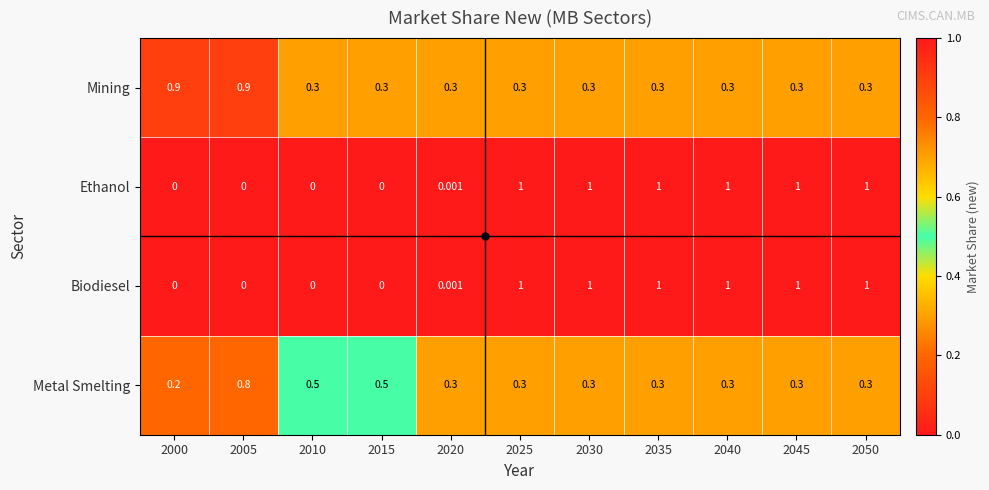

Between 2005 and 2020, which series saw the biggest shift?

Mining